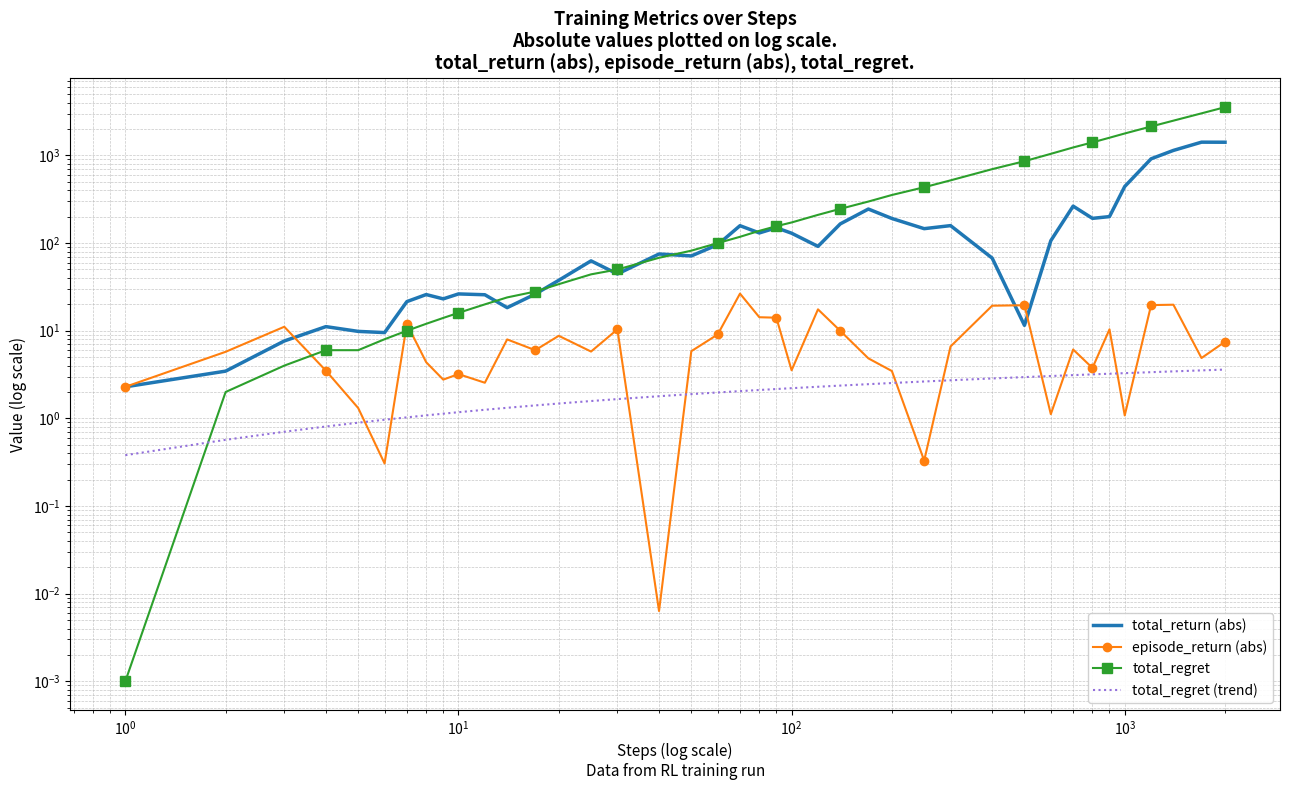

True or false: total_return (abs) and total_regret (trend) intersect in this chart.

False